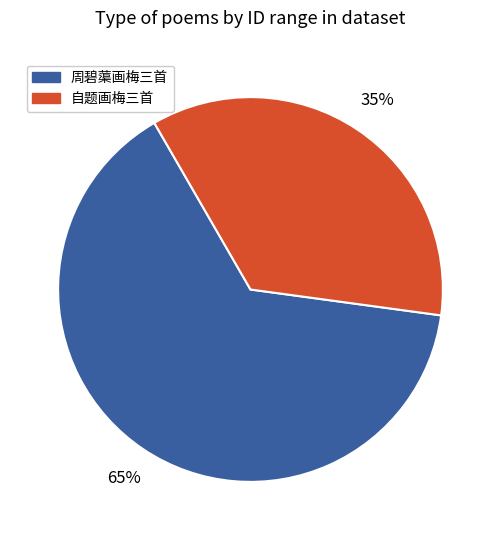

Count the number of slices in the pie.

2